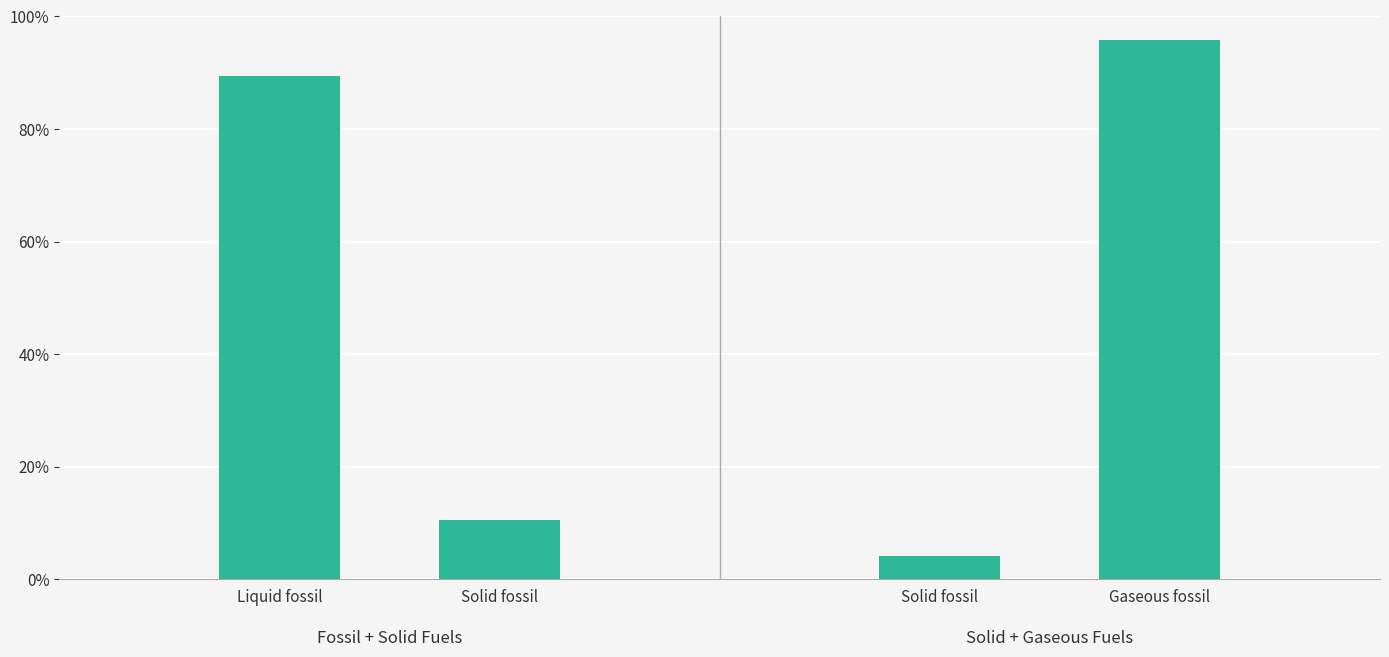

What is the maximum value shown in the chart?

1.0